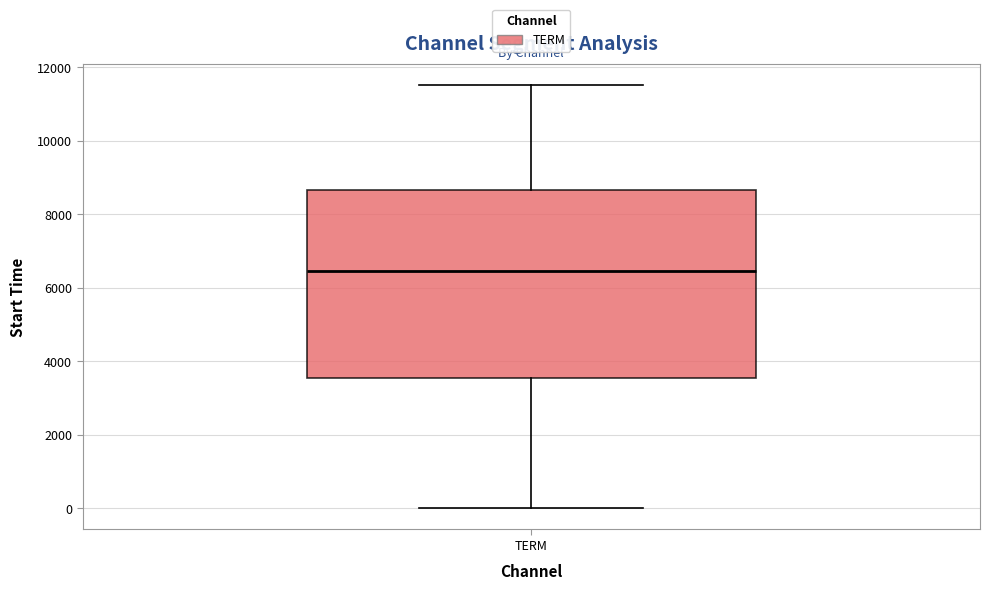

Transcribe this box plot: give where the median line is, the range the box spans, and where the two whiskers end, as read against the y-axis. The values are not printed on the chart, so give them approximately, as read against the axis.

median 6400, box 3600 to 8600, whiskers 0 to 11600